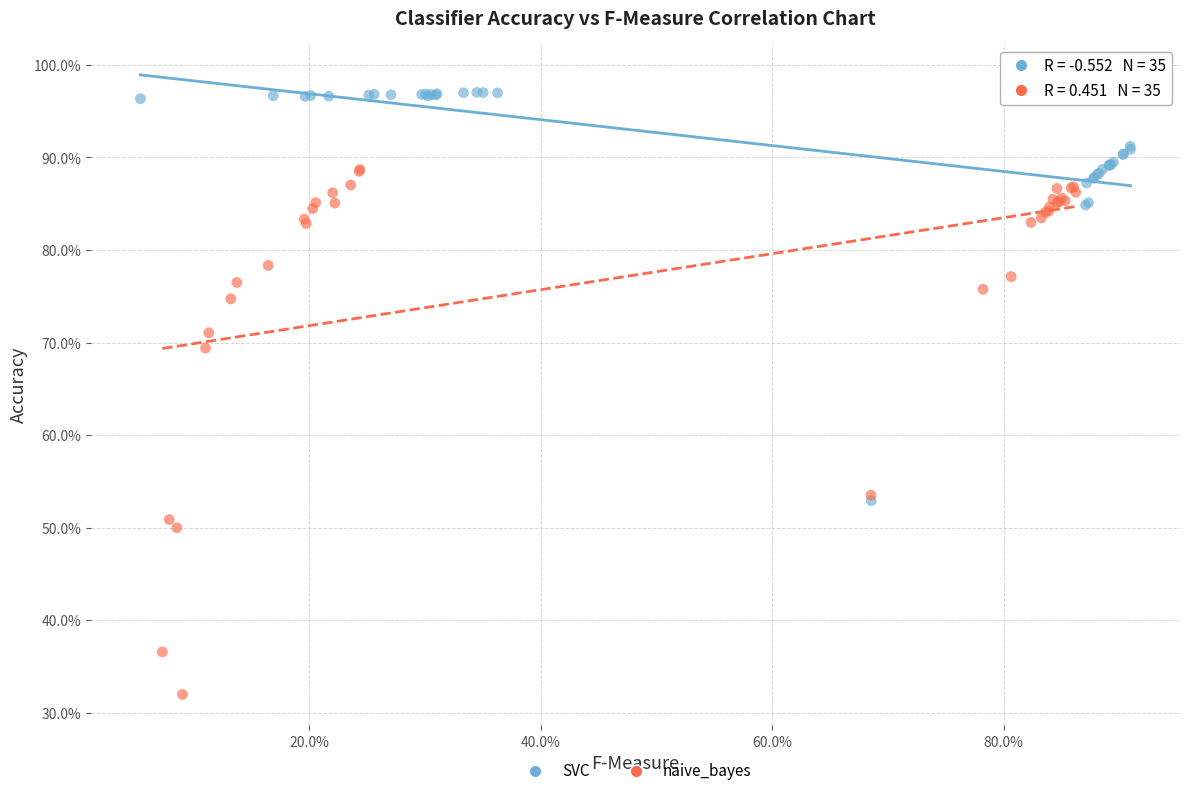

What are all the series names shown in the legend?

SVC, naive_bayes